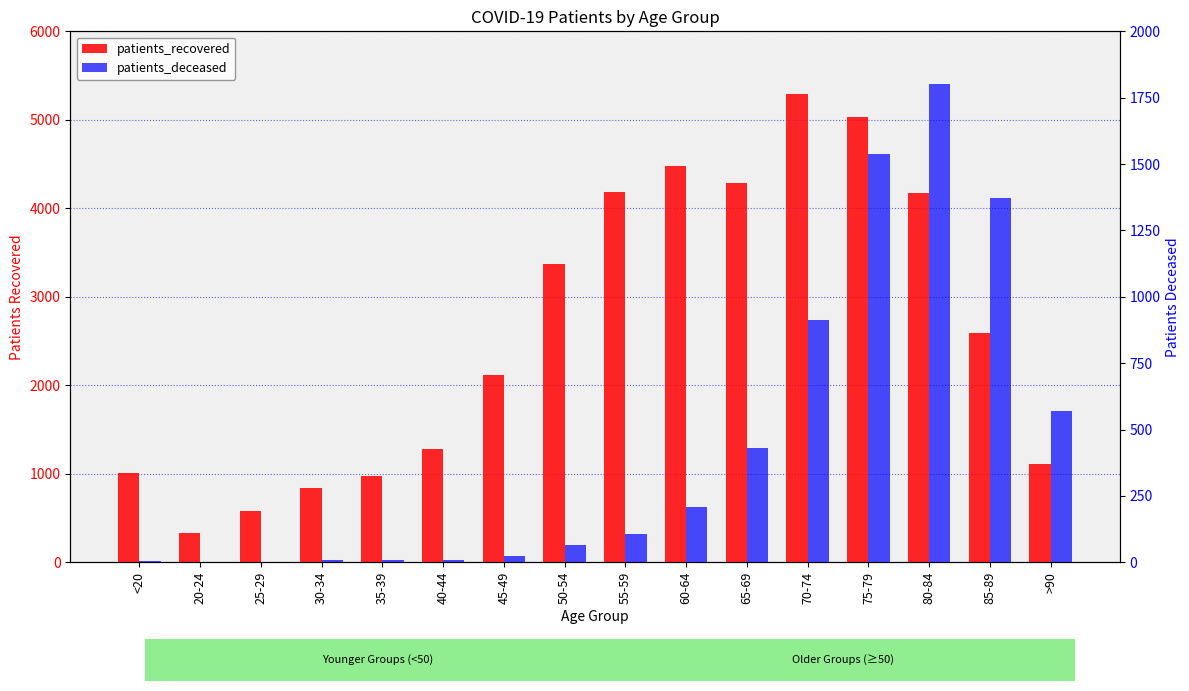

Are the bars horizontal?

No